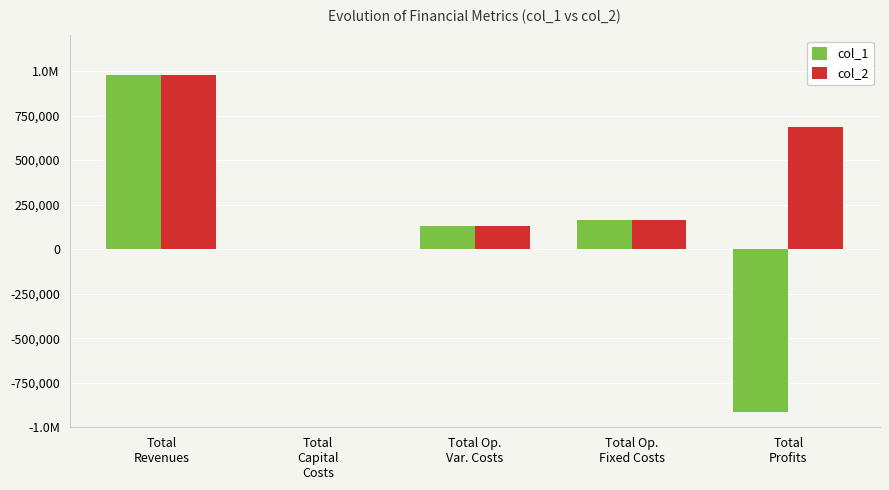

What is the difference between the second highest and minimum values in the col_2 series?

683656.3